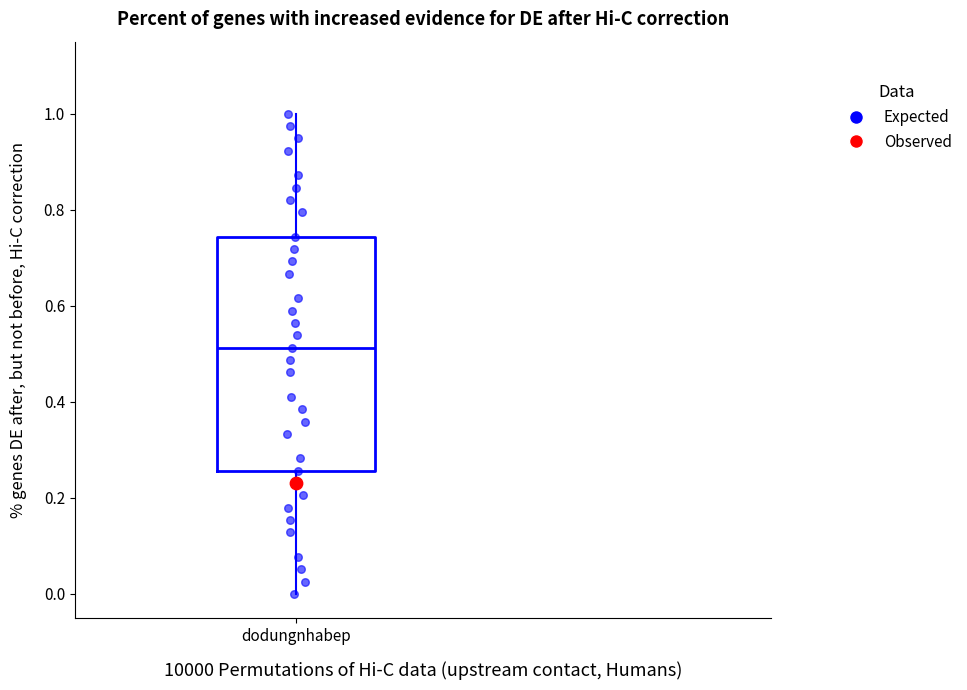

Transcribe this box plot: give where the median line is, the range the box spans, and where the two whiskers end, as read against the y-axis. The values are not printed on the chart, so give them approximately, as read against the axis.

median 0.52, box 0.26 to 0.74, whiskers 0.00 to 1.00